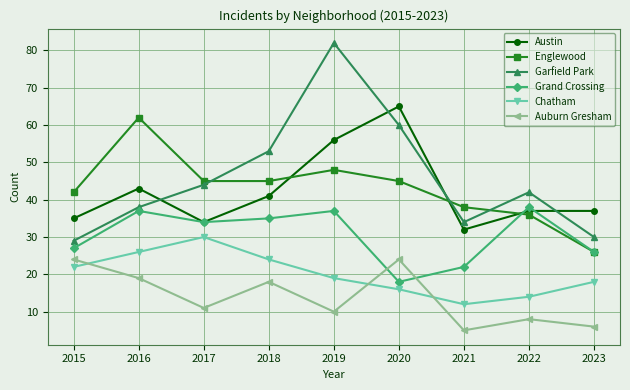

How many lines are shown in the chart?

6